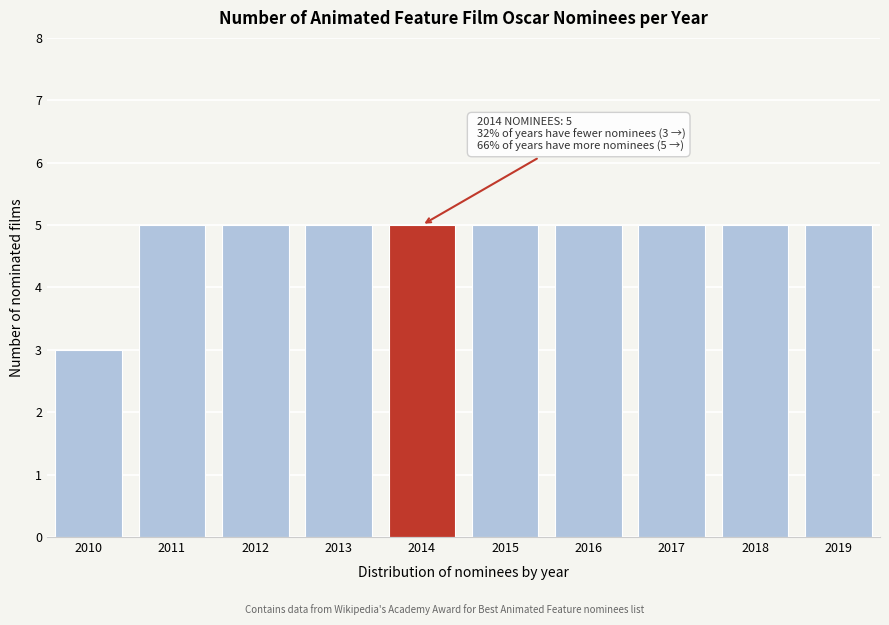

Reading left to right, list all the values displayed in this chart.

3	5	5	5	5	5	5	5	5	5